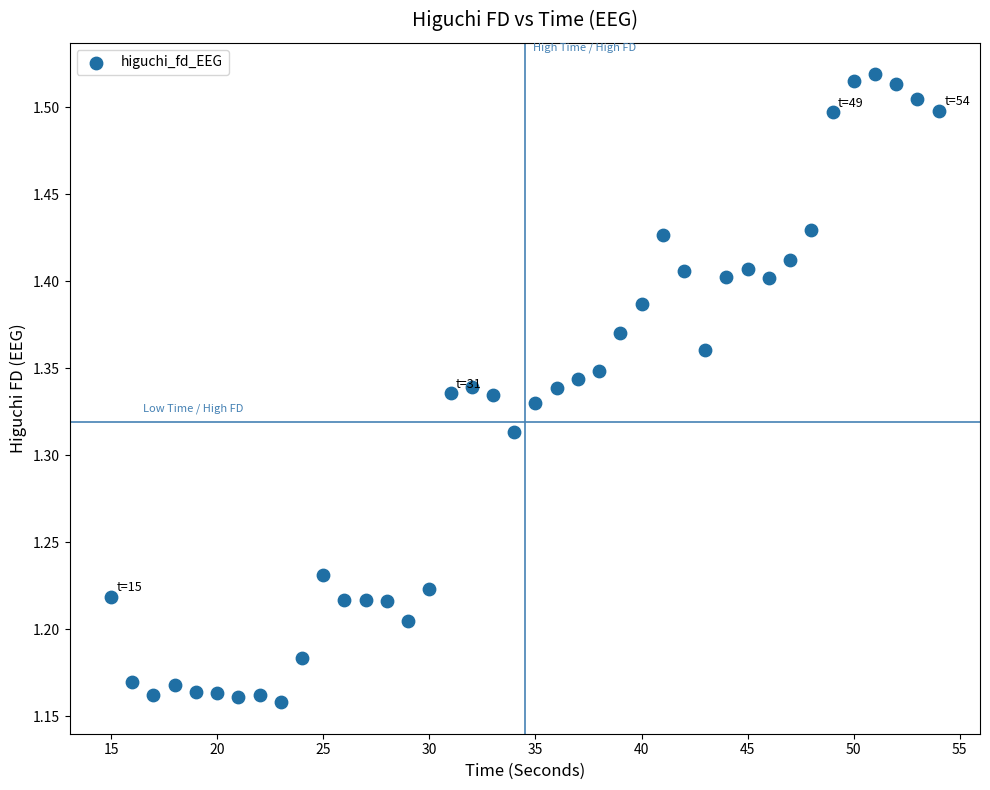

How many points are shown in the scatter plot?

40